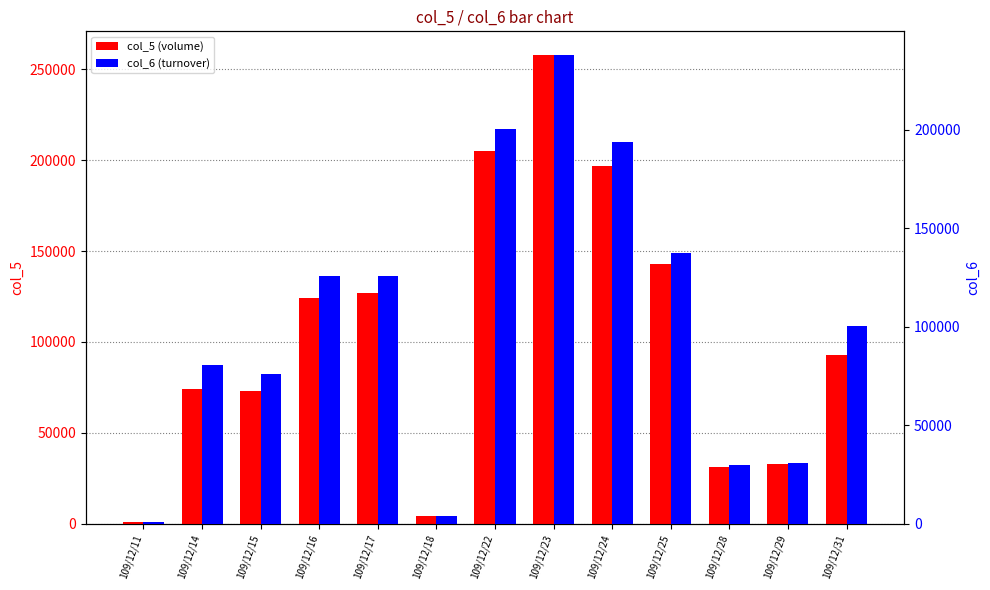

Which series has the largest total across all categories?

col_5 (volume)